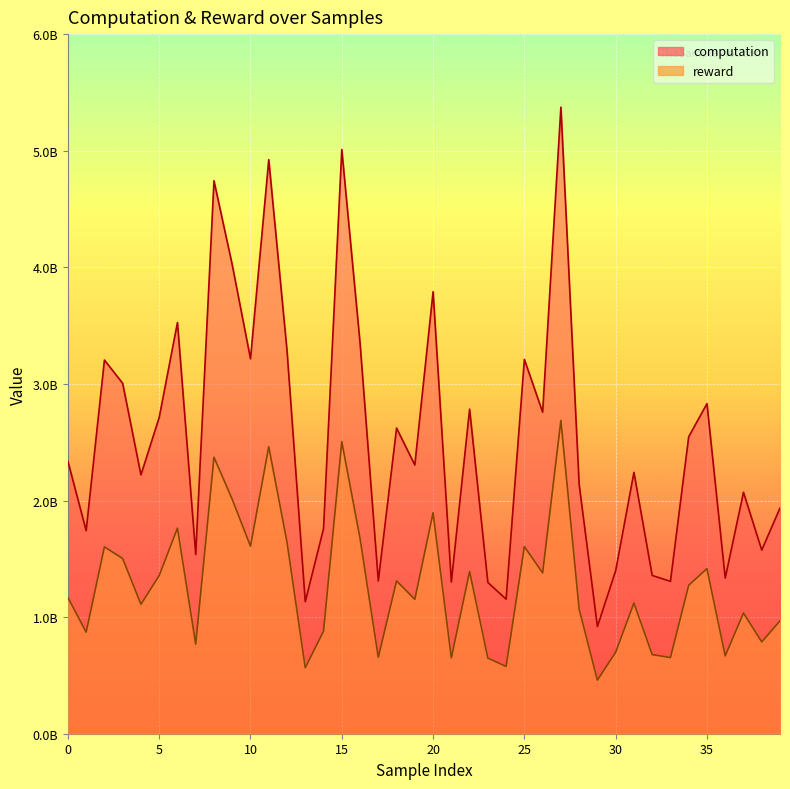

Reading right to left, transcribe all the data shown in this chart.

computation: 39=1935887837.9	38=1574714672.4	37=2070796629.2	36=1334547490.1	35=2831097290.8	34=2546829386.1	33=1306456473.2	32=1357380721.8	31=2241460262.4	30=1398047241.2	29=919024098.2	28=2136803184.9	27=5373568978.1	26=2757646190.2	25=3210144942.0	24=1153921701.0	23=1297188392.6	22=2783150338.0	21=1300596009.7	20=3790886691.3	19=2304694506.4	18=2621416493.7	17=1309982269.4	16=3350958949.2	15=5010020165.2	14=1758260886.5	13=1131911412.9	12=3286447104.7	11=4923375266.9	10=3215683162.4	9=4021171345.8	8=4742292141.6	7=1537173361.3	6=3526700400.2	5=2712772980.8	4=2219707896.0	3=3004917406.5	2=3204889844.5	1=1741788616.1	0=2336680504.9
reward: 39=967943999.4	38=787357283.7	37=1035398298.4	36=667273817.7	35=1415548787.0	34=1273414711.3	33=653228188.0	32=678690340.1	31=1120730191.5	30=699023667.8	29=459512066.7	28=1068401645.6	27=2686784410.8	26=1378823085.3	25=1605072520.4	24=576960860.3	23=648594191.9	22=1391575218.8	21=650298024.4	20=1895443359.8	19=1152347260.0	18=1310708207.0	17=654991239.4	16=1675479479.4	15=2505010067.3	14=879130540.3	13=565955708.5	12=1643223566.1	11=2461687641.5	10=1607841619.0	9=2010585687.0	8=2371146150.2	7=768586771.5	6=1763350311.5	5=1356386483.0	4=1109853953.8	3=1502458772.8	2=1602444880.1	1=870894308.1	0=1168340293.3